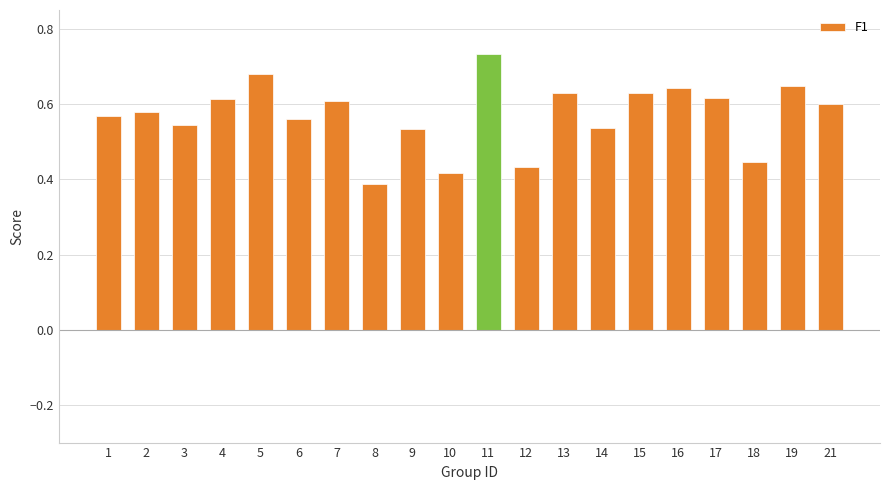

At which category does the chart reach its peak across all series?

11